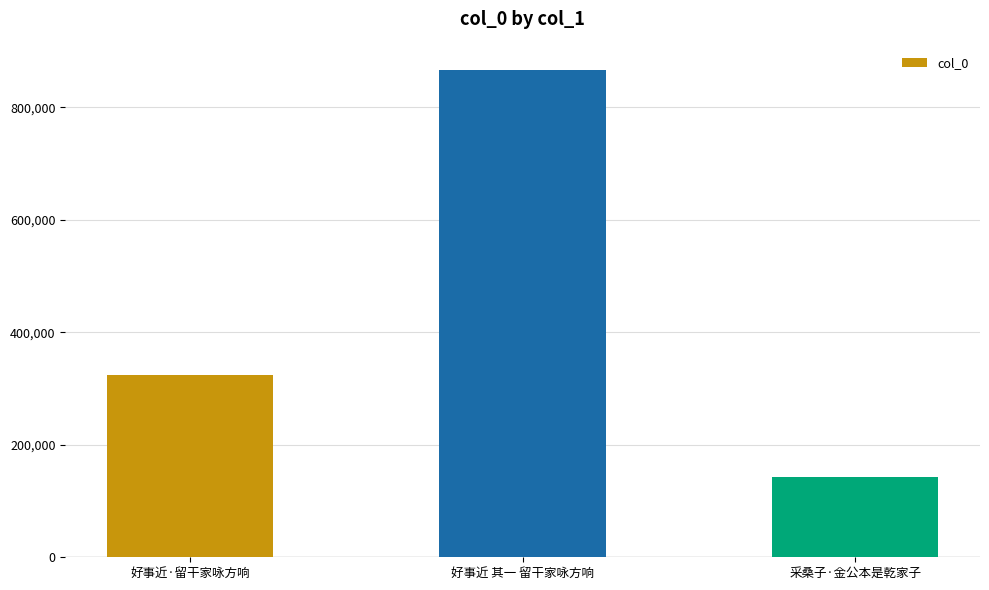

Count the number of data series in this chart.

1